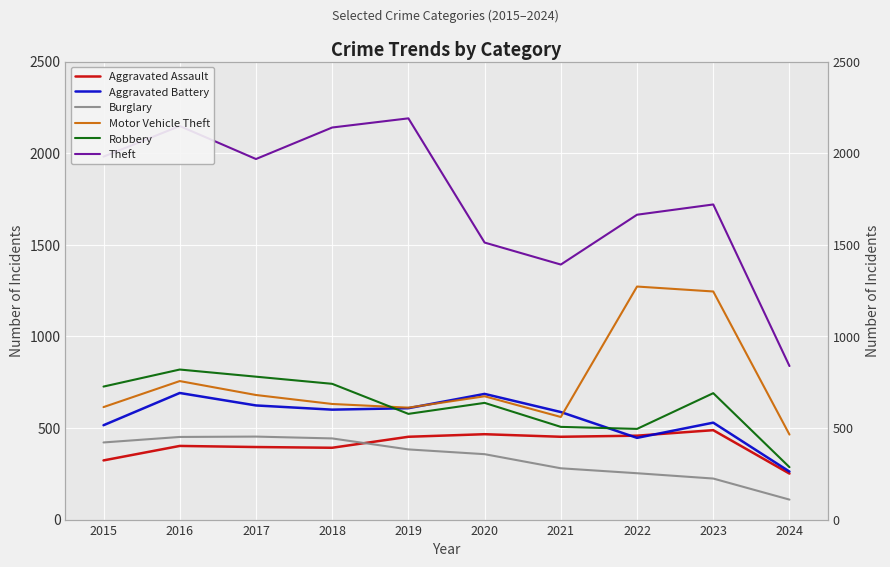

Which label corresponds to the largest value in the chart?

2019